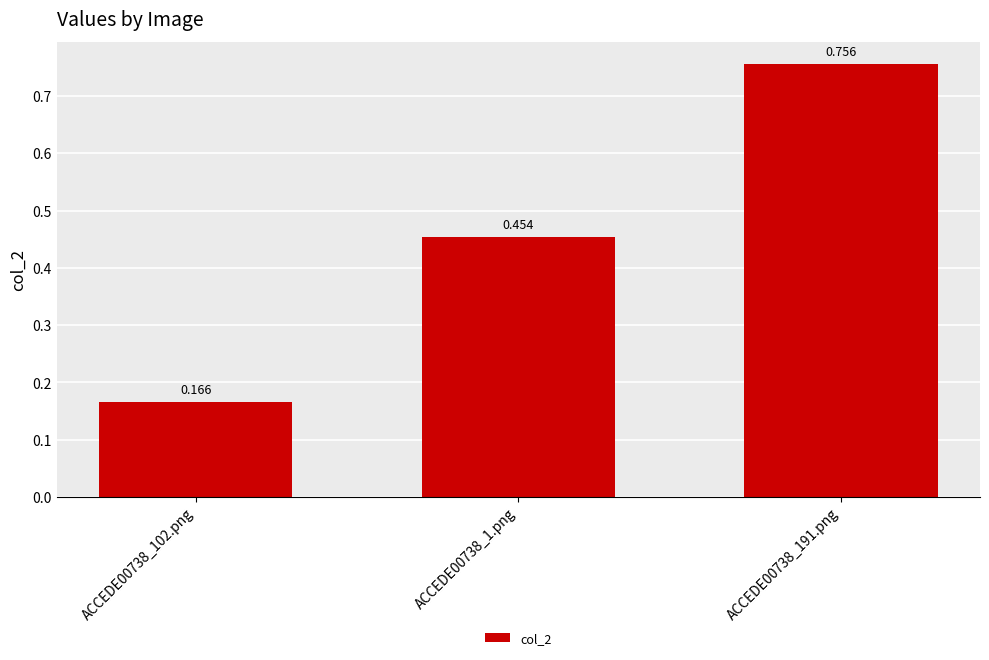

Is it true that the value at ACCEDE00738_191.png is 0.8?

True